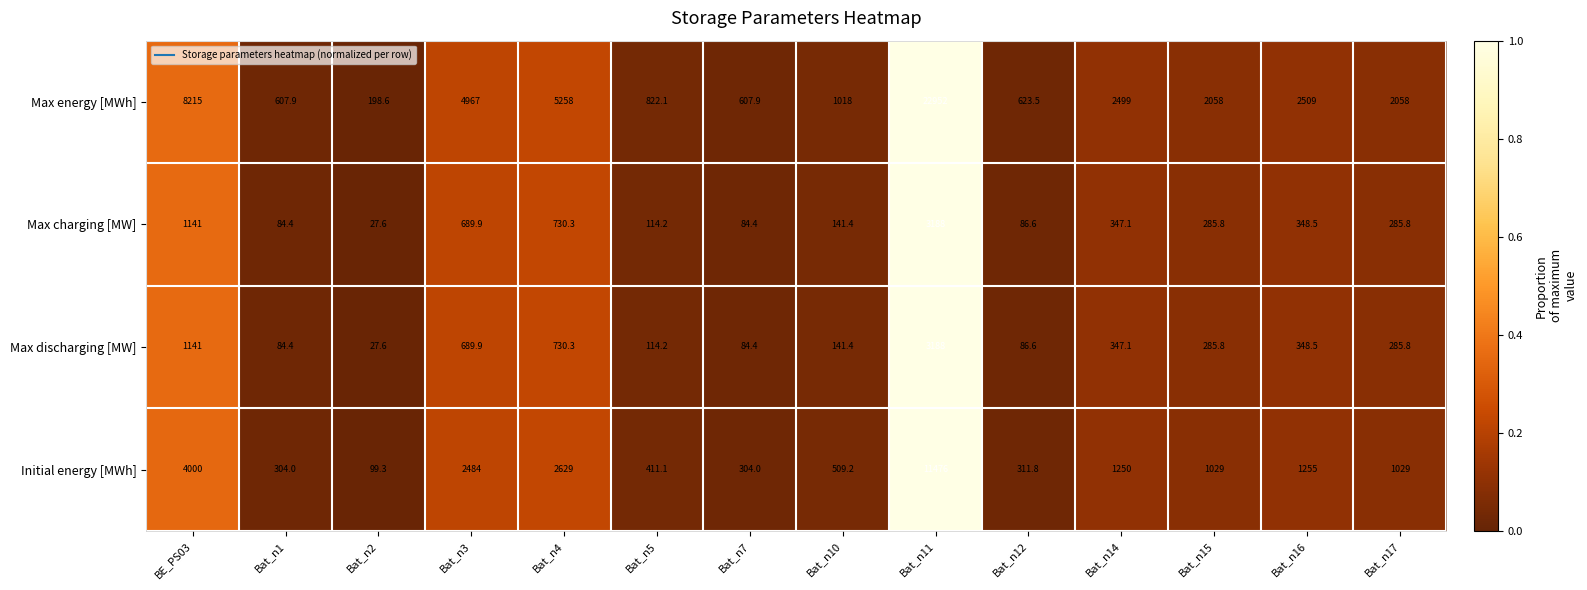

Which series has the largest range (max minus min)?

Max energy [MWh]